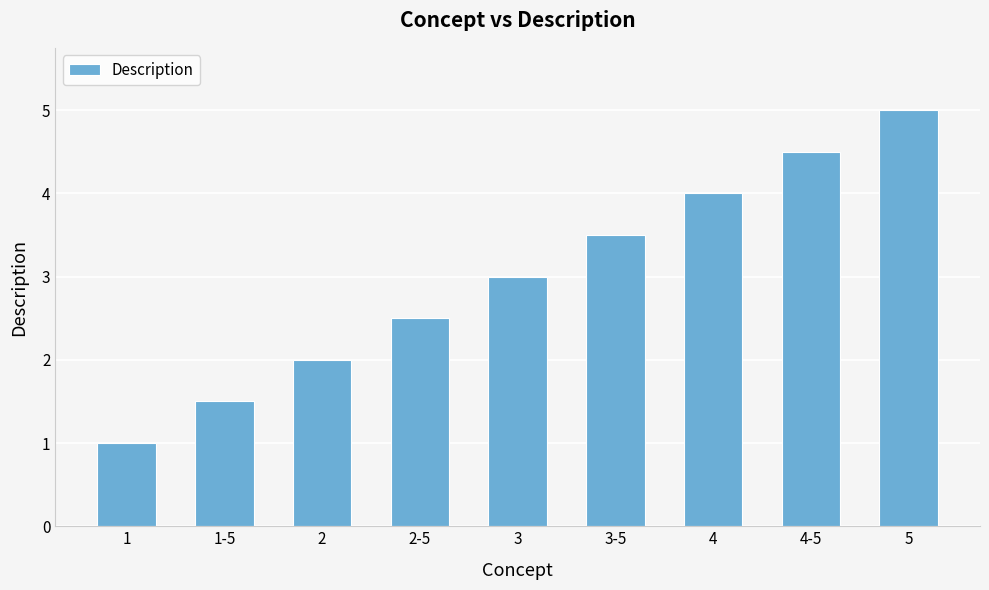

At which category does the chart reach its peak across all series?

5